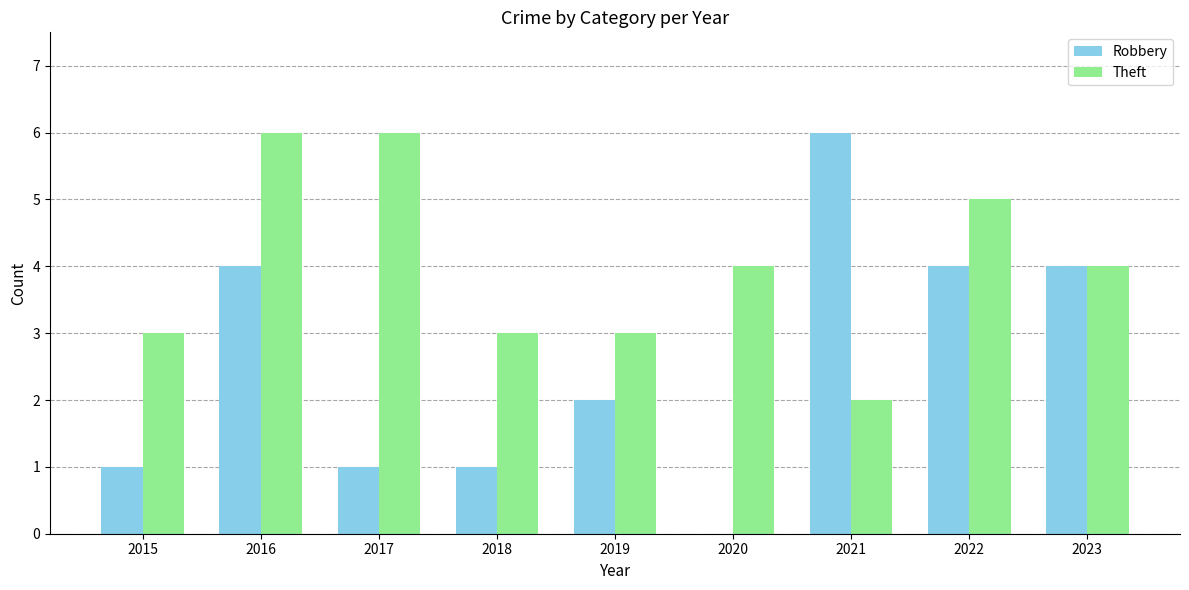

What are all the series names shown in the legend?

Robbery, Theft